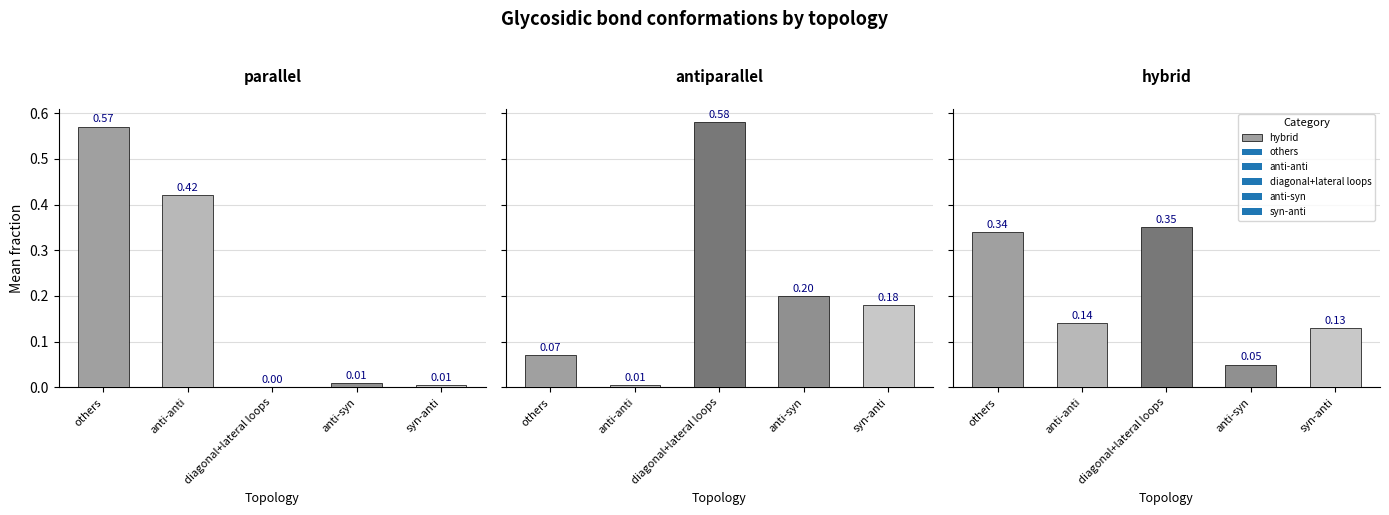

Which label corresponds to the largest value in the chart?

diagonal+lateral loops